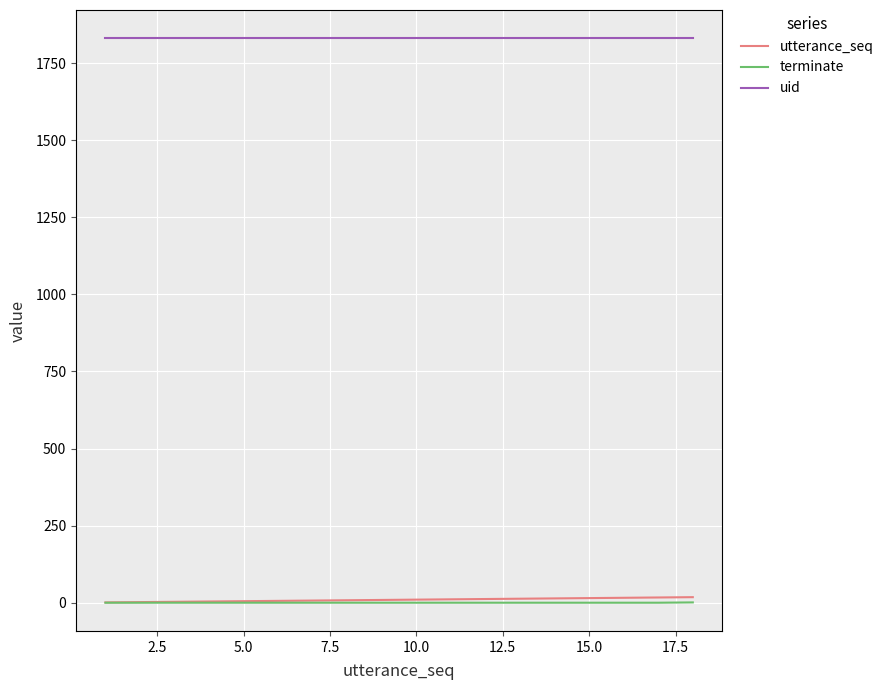

Count the number of data series in this chart.

3